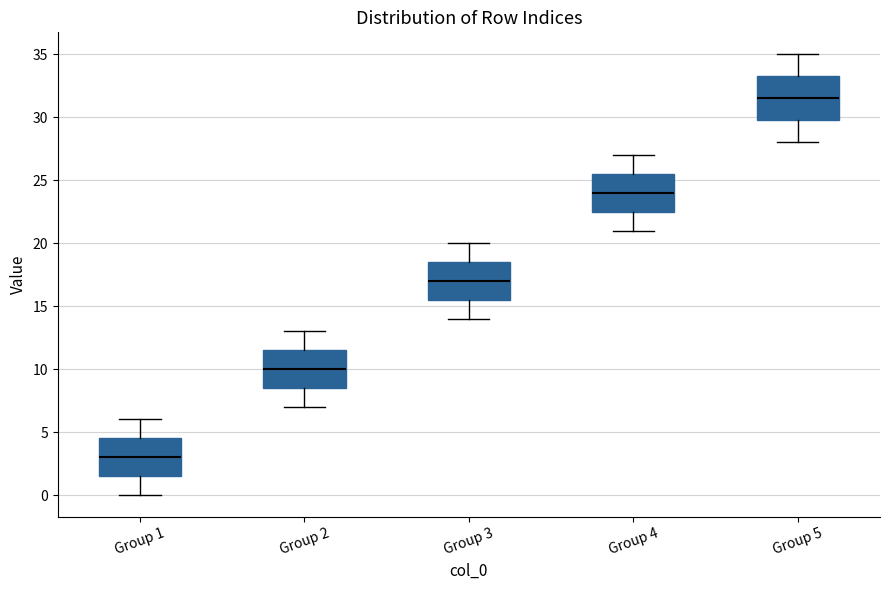

Comparing the boxes themselves (not the whiskers), which one is the tallest?

Group 5